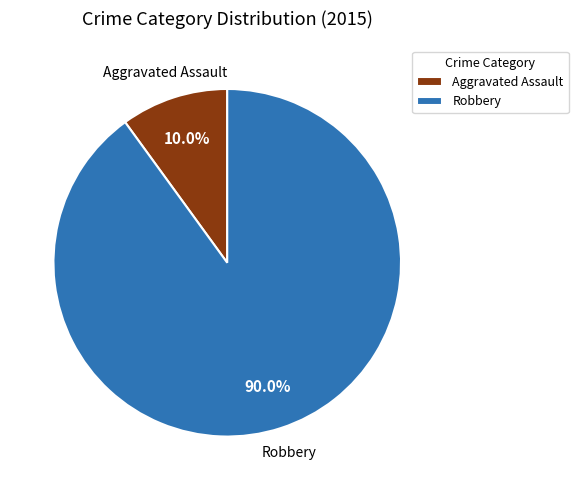

Rank the categories by value from highest to lowest.

Robbery, Aggravated Assault